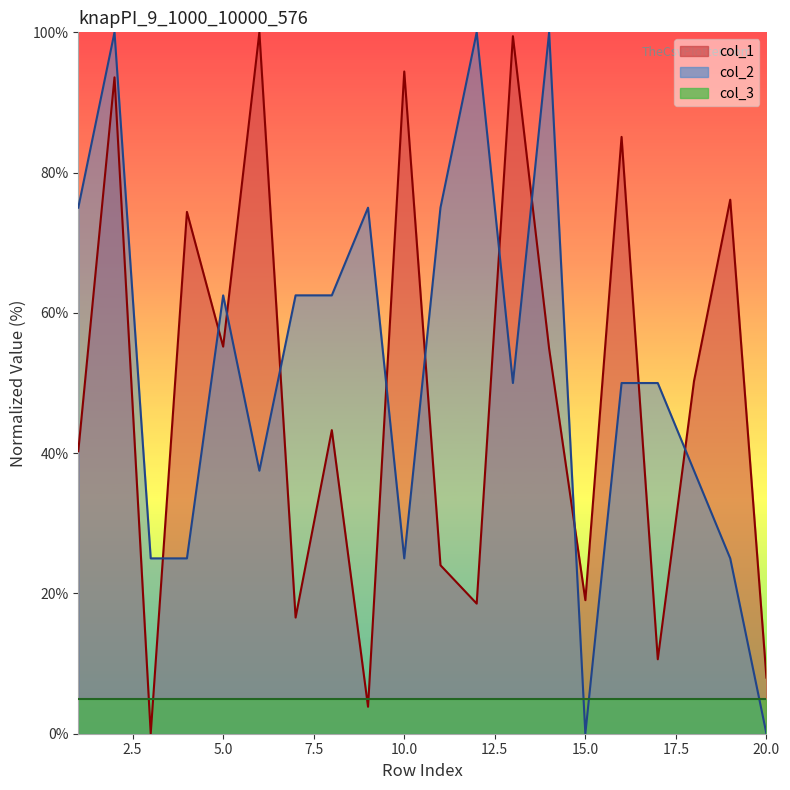

Between 4 and 10, which is larger?

10